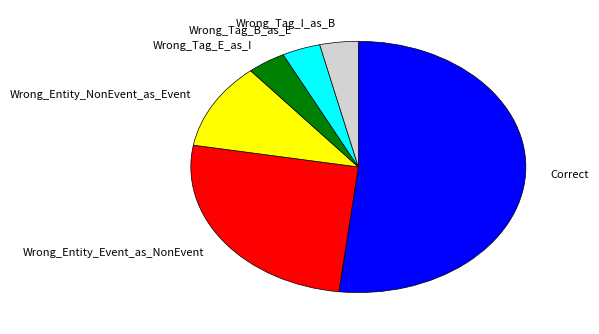

What is the ratio of the value at Wrong_Entity_NonEvent_as_Event to the value at Wrong_Tag_B_as_E?

3.0